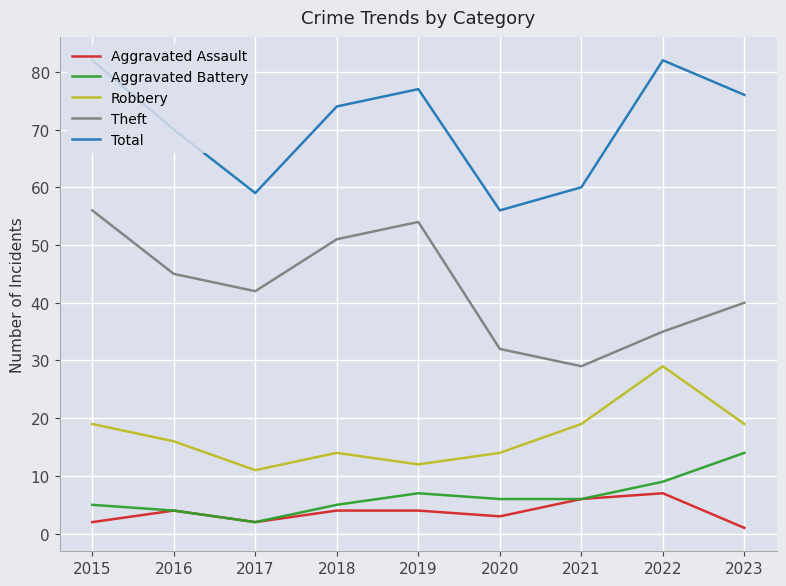

Reading left to right, extract all data points from this chart.

Aggravated Assault: 2015=2	2016=4	2017=2	2018=4	2019=4	2020=3	2021=6	2022=7	2023=1
Aggravated Battery: 2015=5	2016=4	2017=2	2018=5	2019=7	2020=6	2021=6	2022=9	2023=14
Robbery: 2015=19	2016=16	2017=11	2018=14	2019=12	2020=14	2021=19	2022=29	2023=19
Theft: 2015=56	2016=45	2017=42	2018=51	2019=54	2020=32	2021=29	2022=35	2023=40
Total: 2015=82	2016=70	2017=59	2018=74	2019=77	2020=56	2021=60	2022=82	2023=76